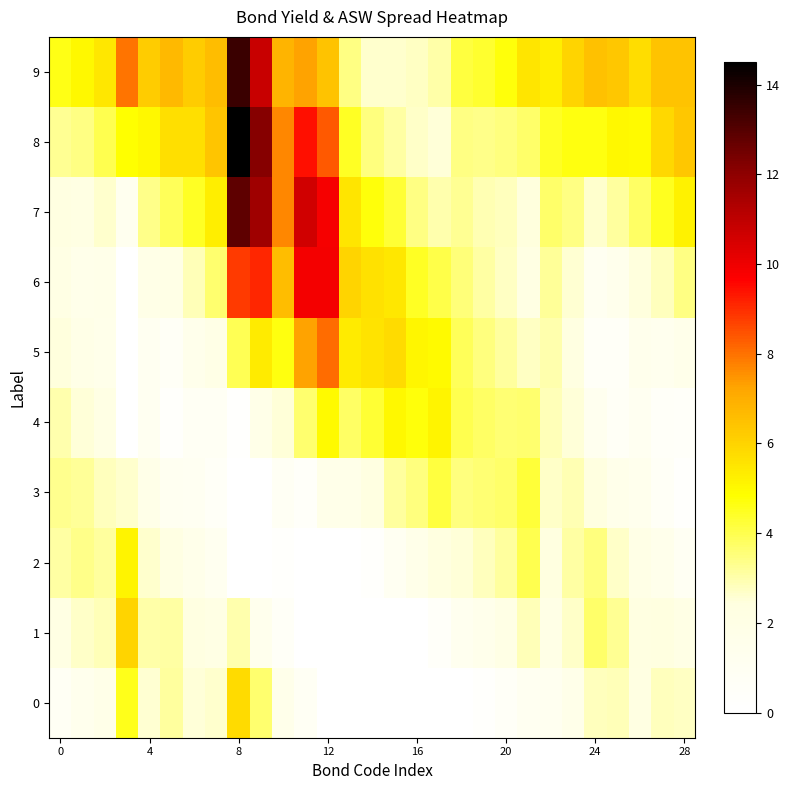

Which series has the largest range (max minus min)?

8